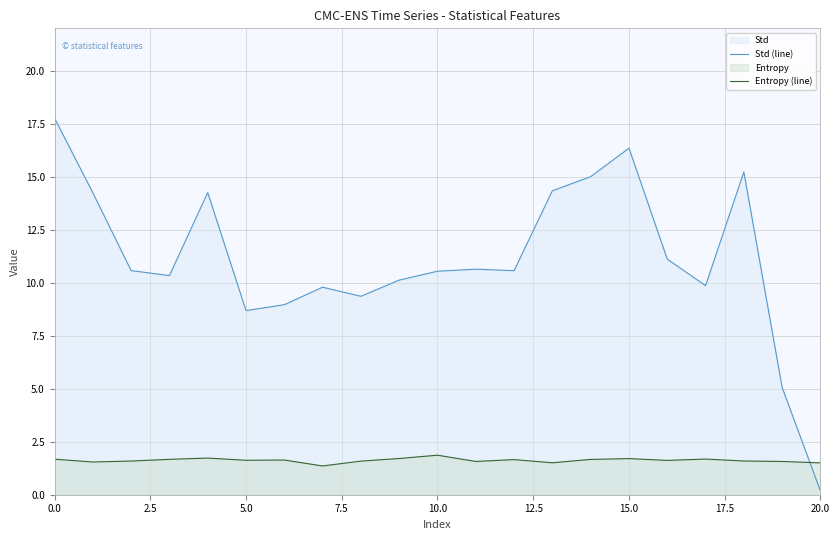

How many lines are shown in the chart?

2